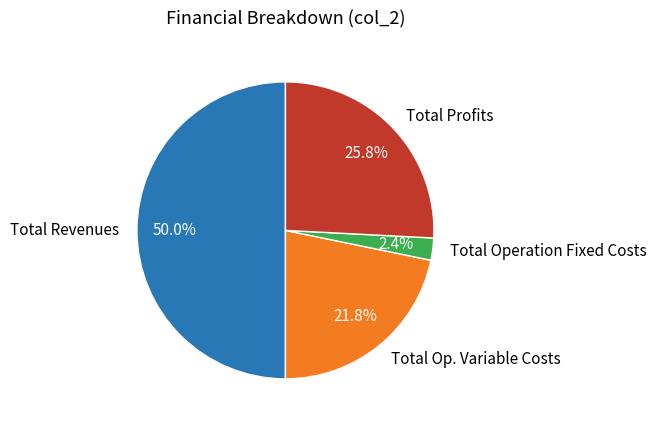

Between Total Revenues and Total Op. Variable Costs, which is larger?

Total Revenues